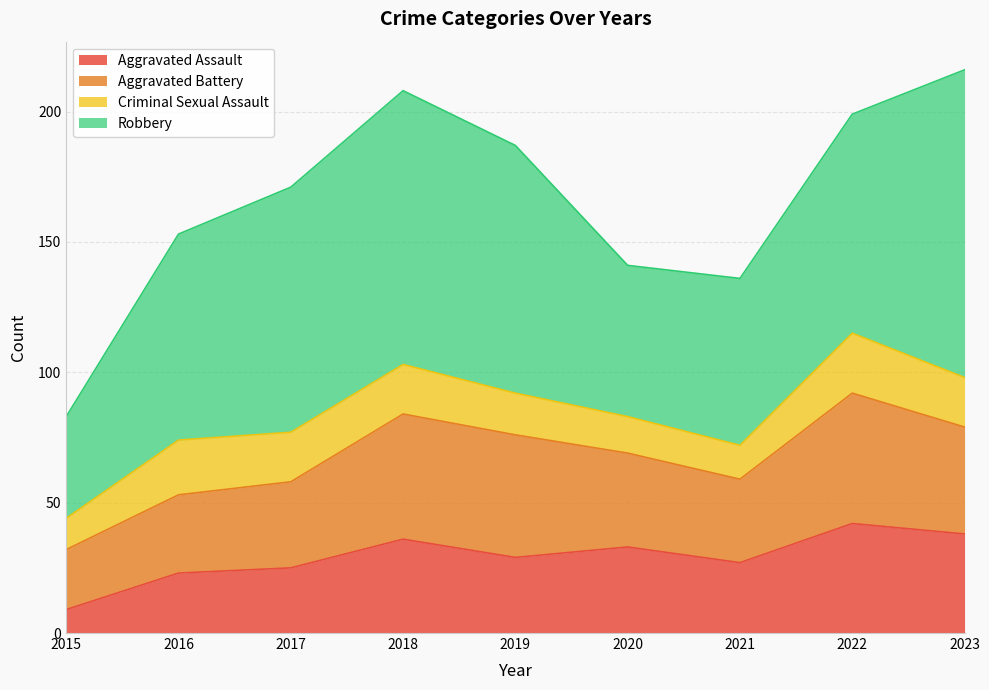

What is the approximate value of Robbery at 2016, to the nearest 5?

80